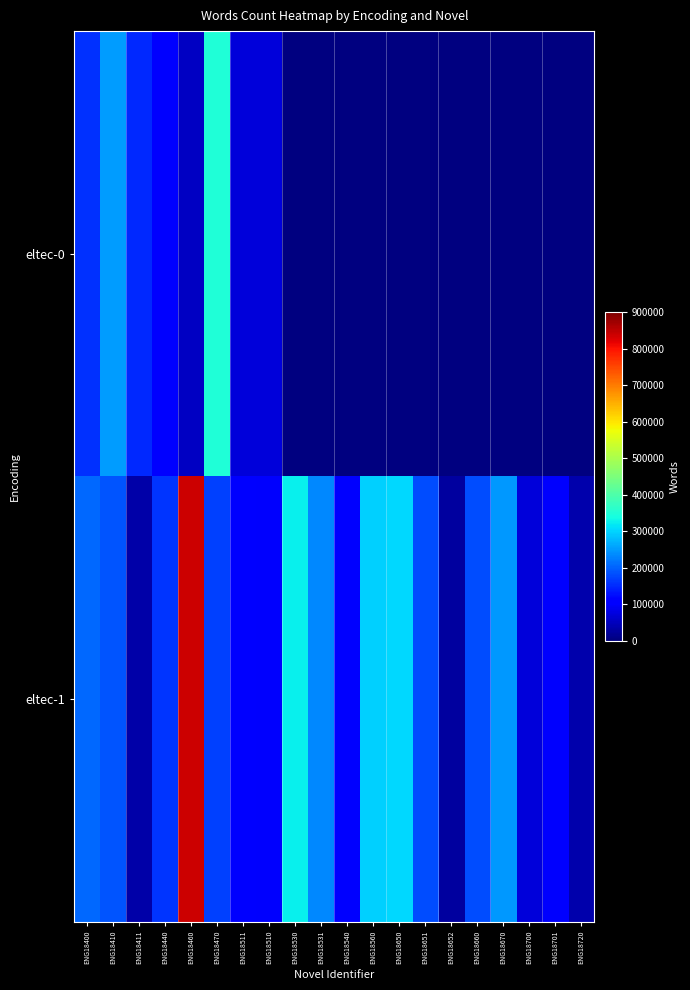

Where does the eltec-1 series first go above 181371?

ENG18400